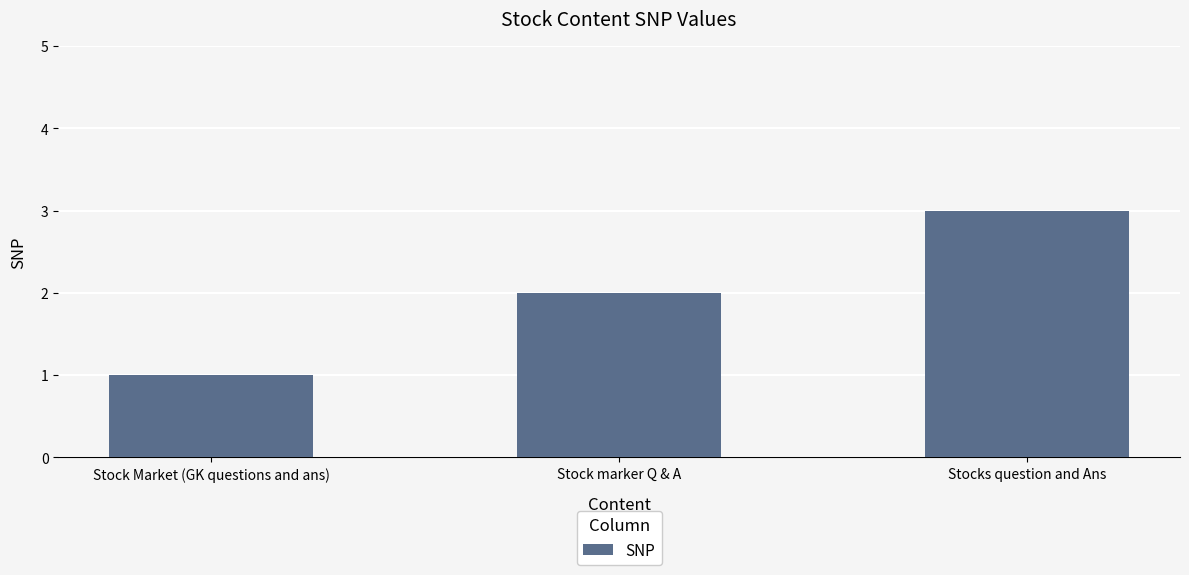

What is the ratio of the value at Stock Market (GK questions and ans) to the value at Stocks question and Ans?

0.3